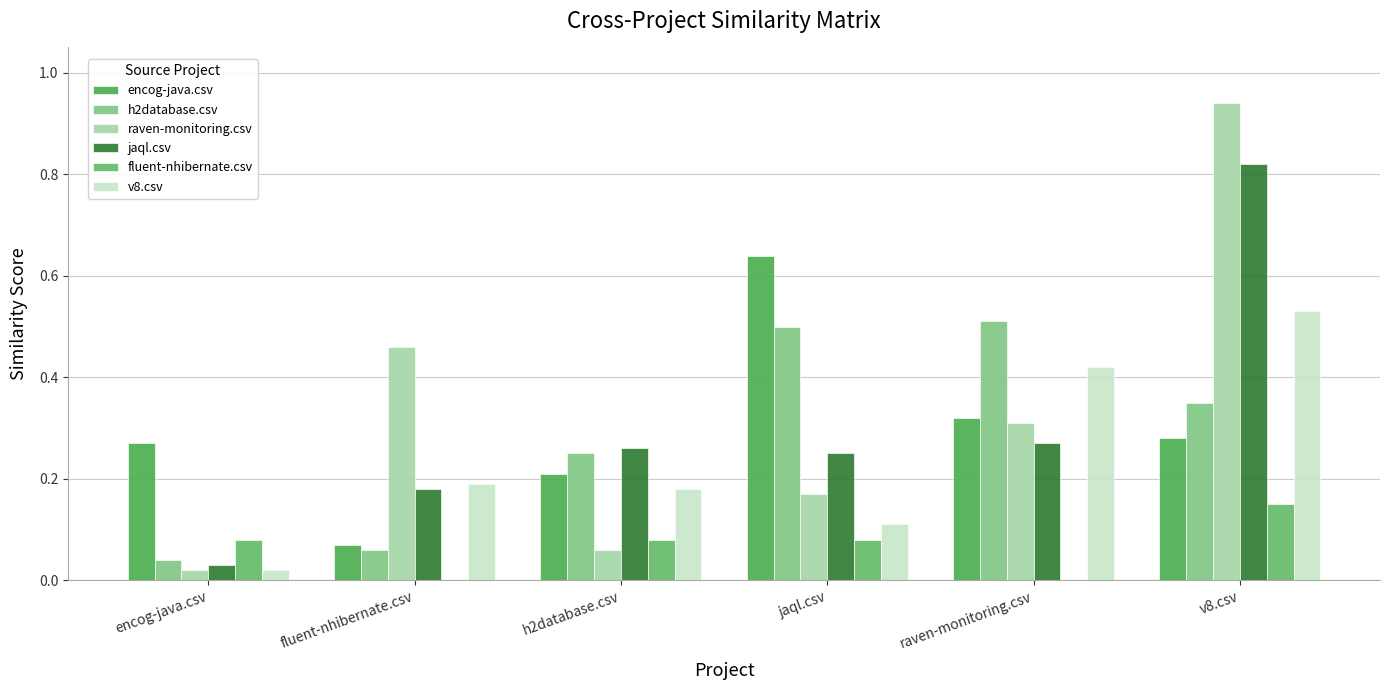

Reading left to right, list all the values displayed in this chart.

encog-java.csv: 0.3	0.1	0.2	0.6	0.3	0.3
h2database.csv: 0.0	0.1	0.2	0.5	0.5	0.3
raven-monitoring.csv: 0.0	0.5	0.1	0.2	0.3	0.9
jaql.csv: 0.0	0.2	0.3	0.2	0.3	0.8
fluent-nhibernate.csv: 0.1	0.0	0.1	0.1	0.0	0.1
v8.csv: 0.0	0.2	0.2	0.1	0.4	0.5